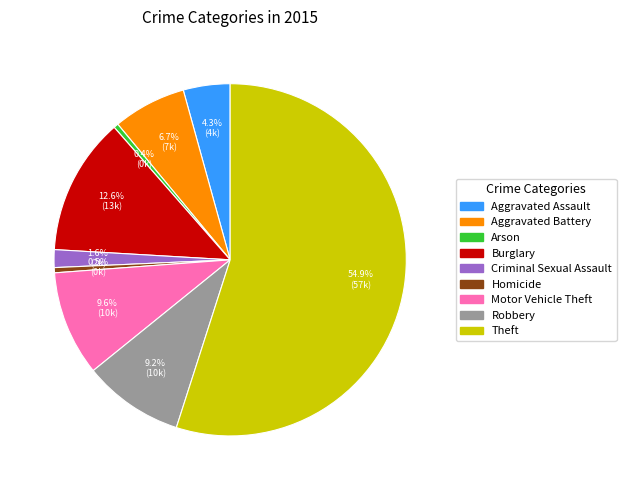

Approximately how many times larger is the value at Criminal Sexual Assault compared to Arson?

3.8